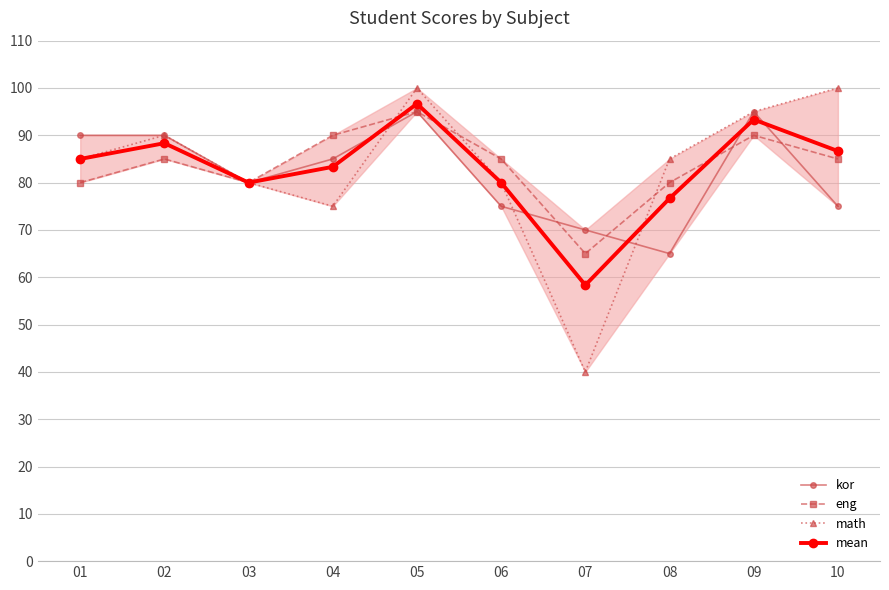

What is the difference between the highest and lowest values at 05?

5.0